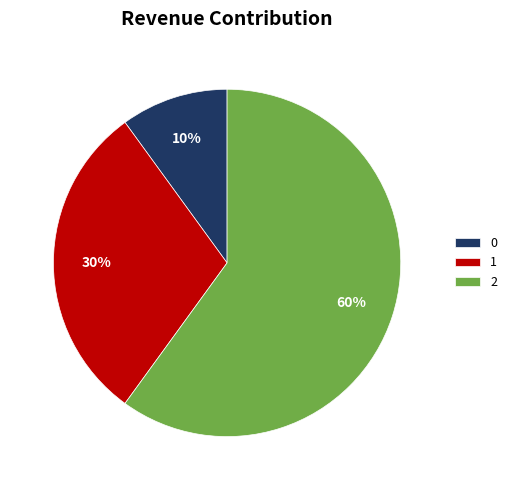

To the nearest percent, what portion does 0 represent?

10%